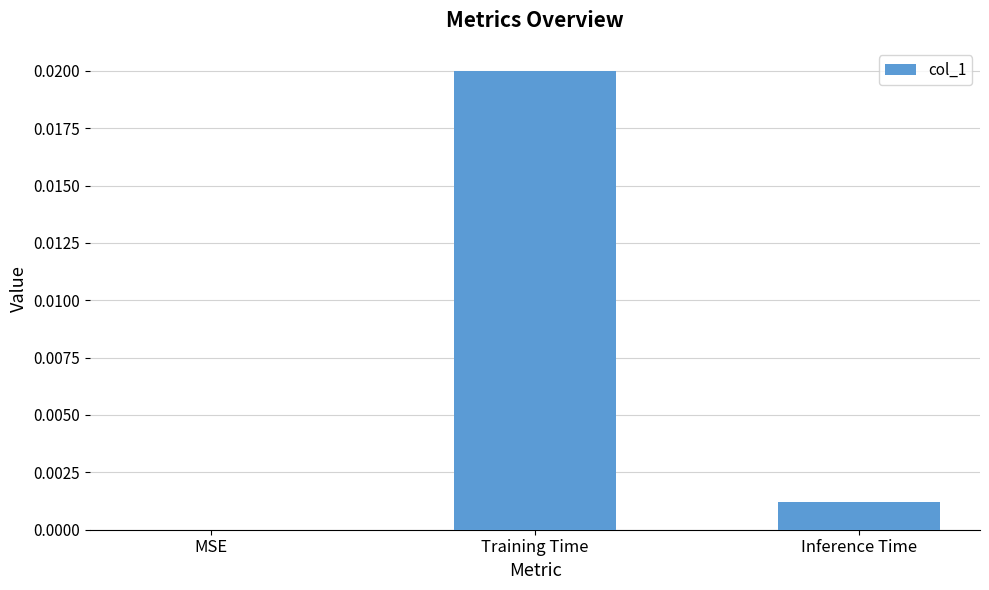

Between Inference Time and Training Time, which is larger?

Training Time